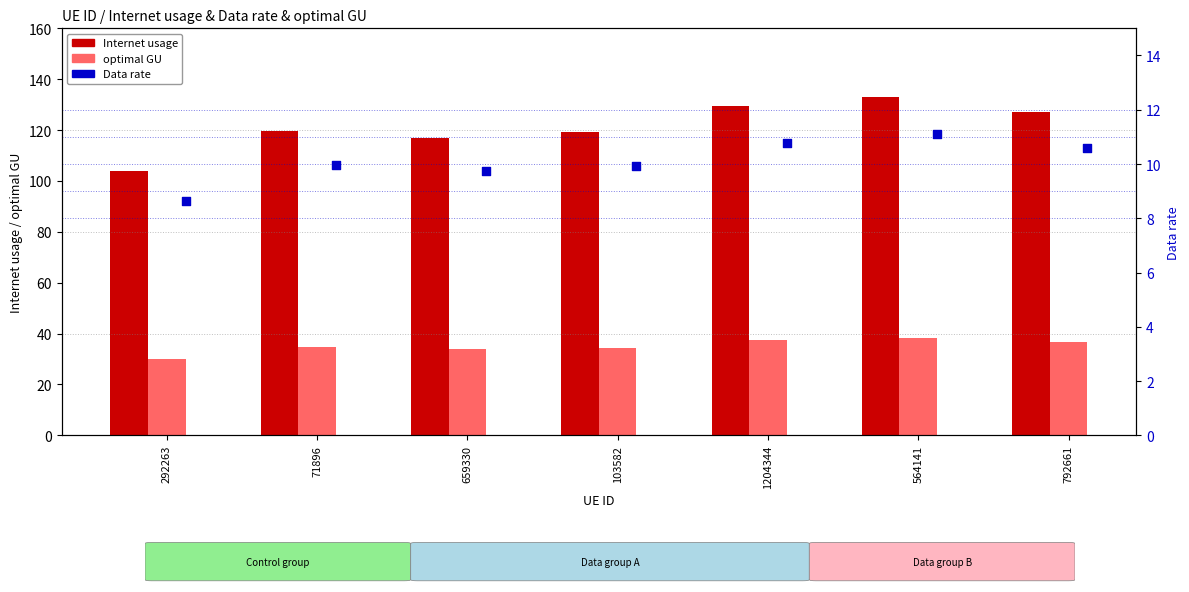

What are all the series names shown in the legend?

Internet usage, optimal GU, Data rate